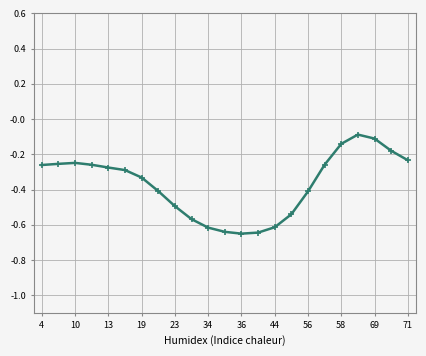

What is the sum of all values?

-8.5